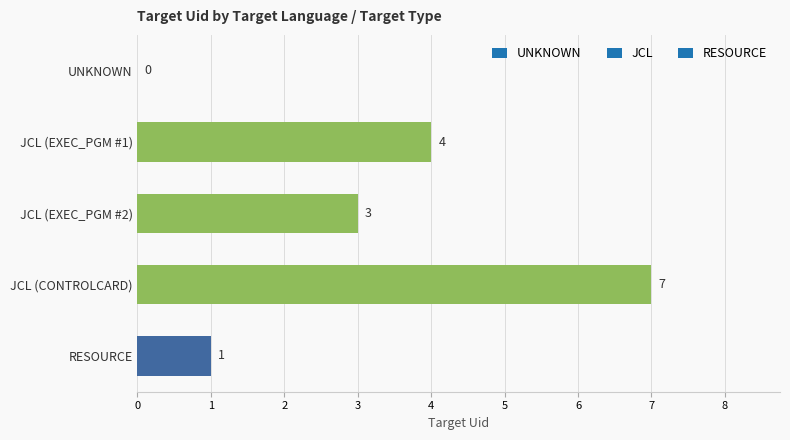

What is the sum of all values?

15